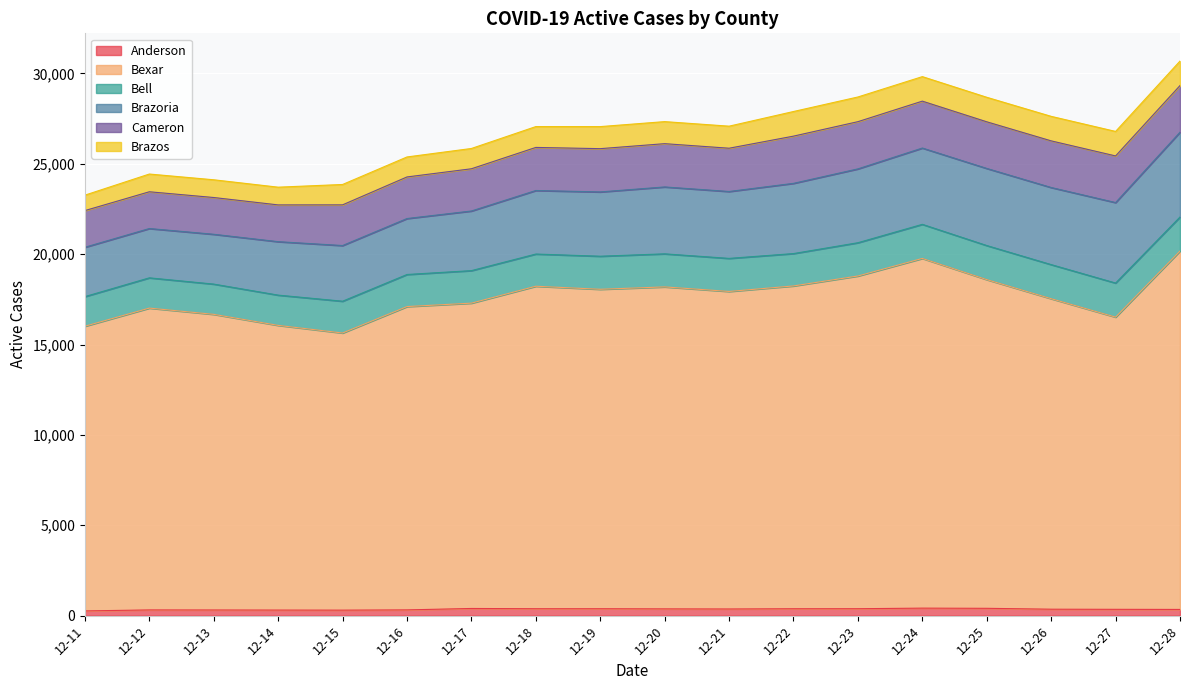

Rank the categories by Brazos value from highest to lowest.

12-23, 12-22, 12-24, 12-25, 12-26, 12-27, 12-28, 12-19, 12-20, 12-21, 12-18, 12-15, 12-17, 12-16, 12-12, 12-13, 12-14, 12-11